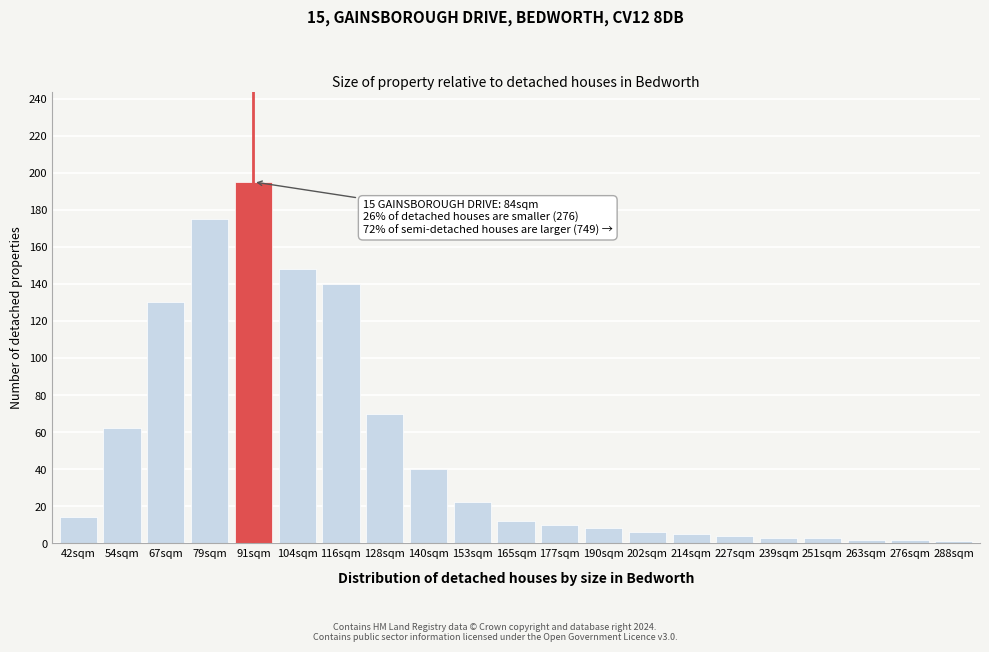

Reading left to right, list all the values displayed in this chart.

42sqm=14	54sqm=62	67sqm=130	79sqm=175	91sqm=195	104sqm=148	116sqm=140	128sqm=70	140sqm=40	153sqm=22	165sqm=12	177sqm=10	190sqm=8	202sqm=6	214sqm=5	227sqm=4	239sqm=3	251sqm=3	263sqm=2	276sqm=2	288sqm=1